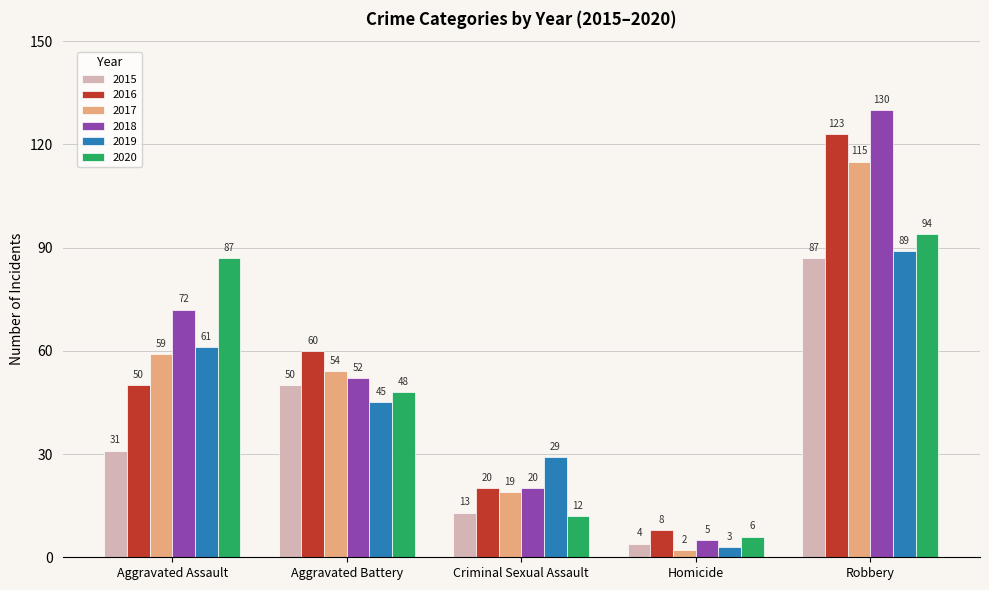

Count the number of data series in this chart.

6